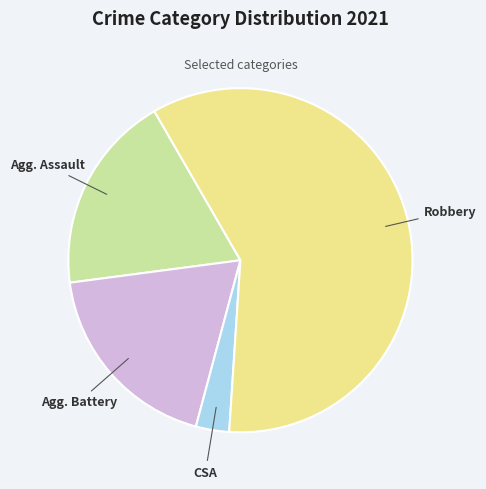

Does any single category account for the majority?

Yes